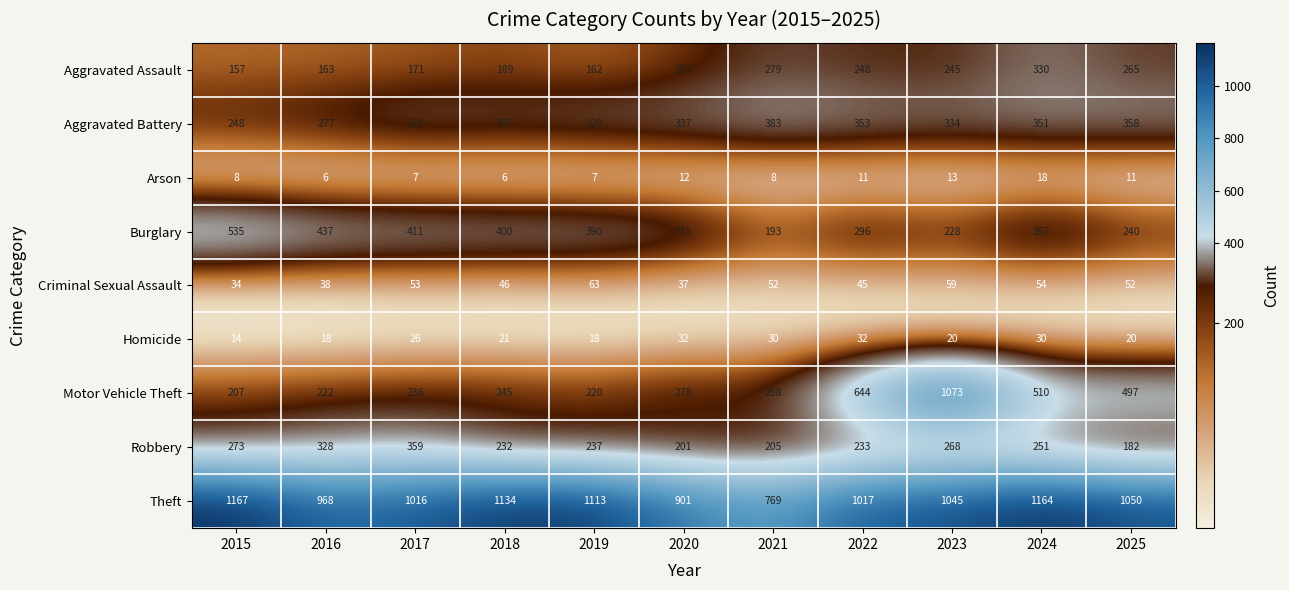

At which category is the sum across all series the highest?

2023